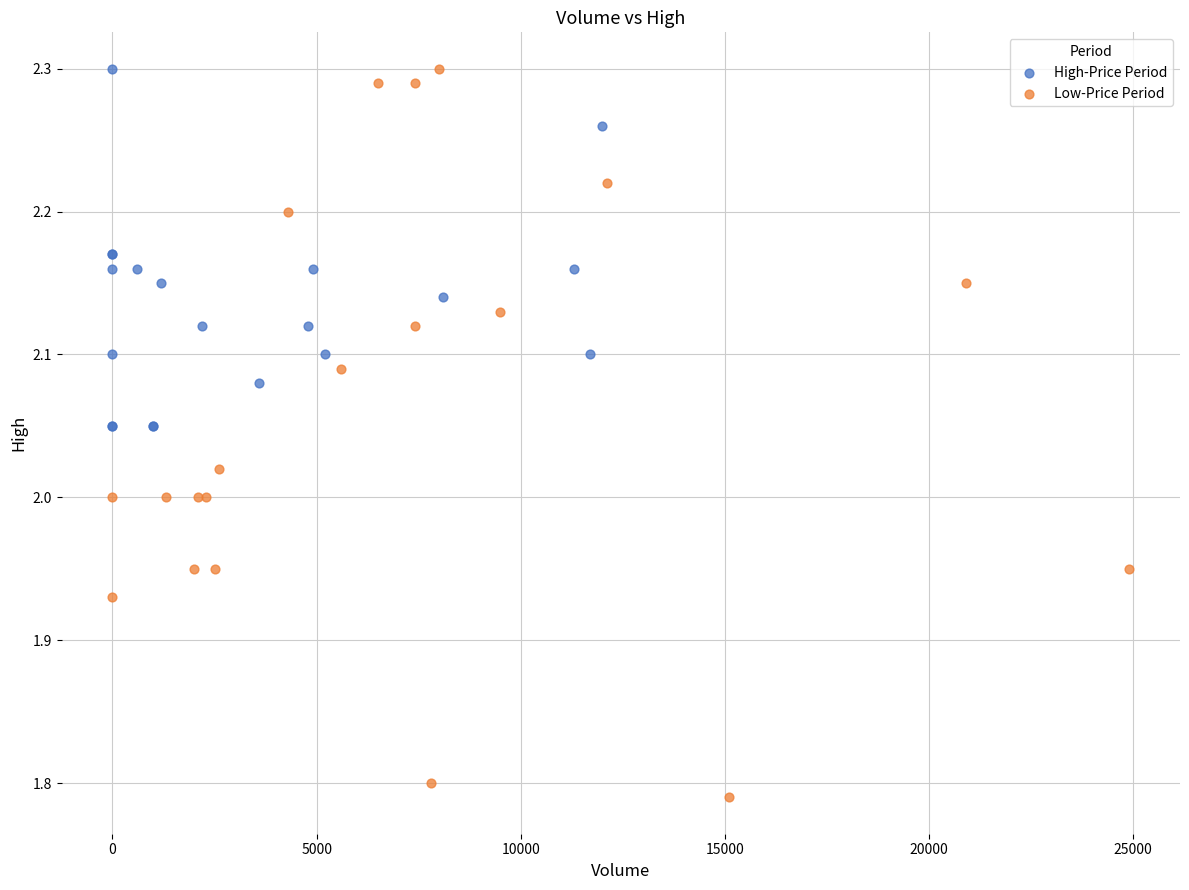

What are all the series names shown in the legend?

High-Price Period, Low-Price Period